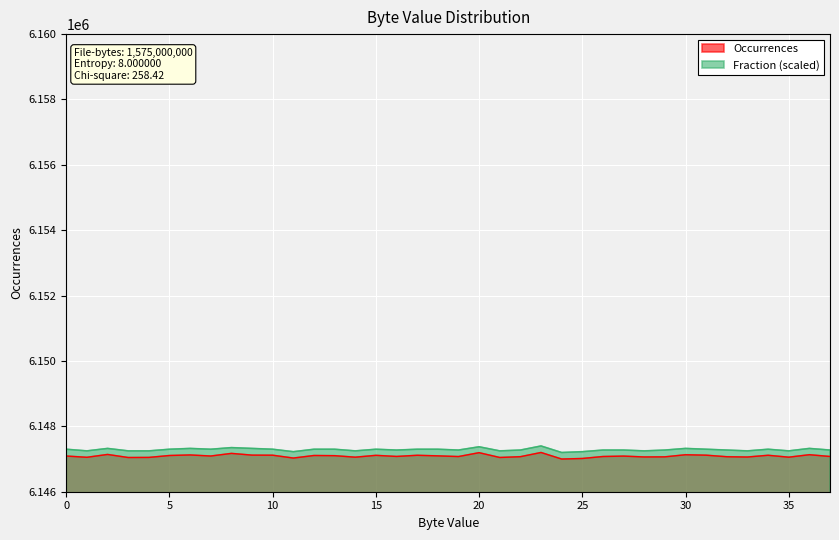

The value of Fraction at 17 is 10332182.5. True or false?

False